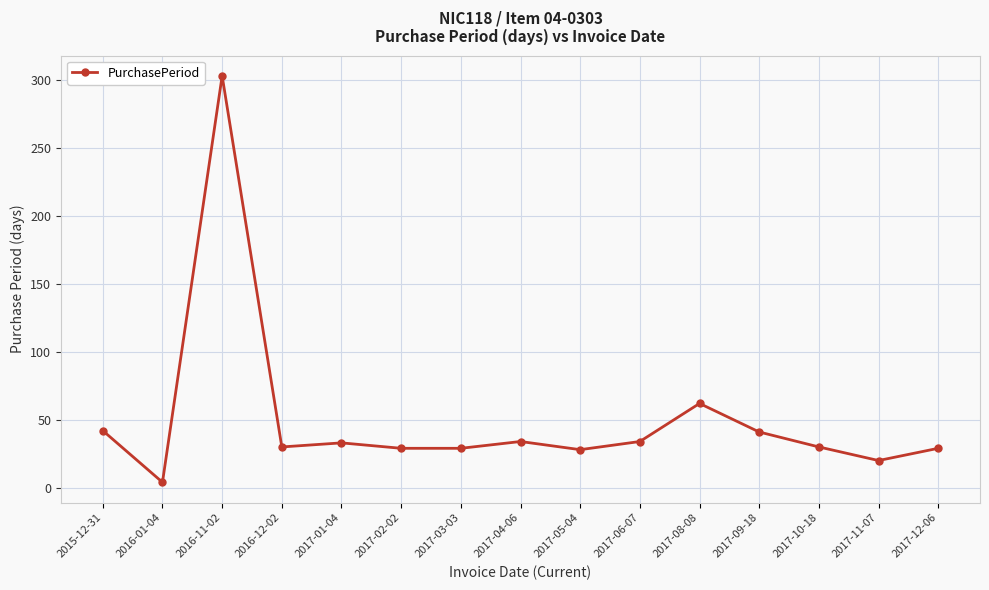

What is the label of the 8th point from the right?

2017-04-06